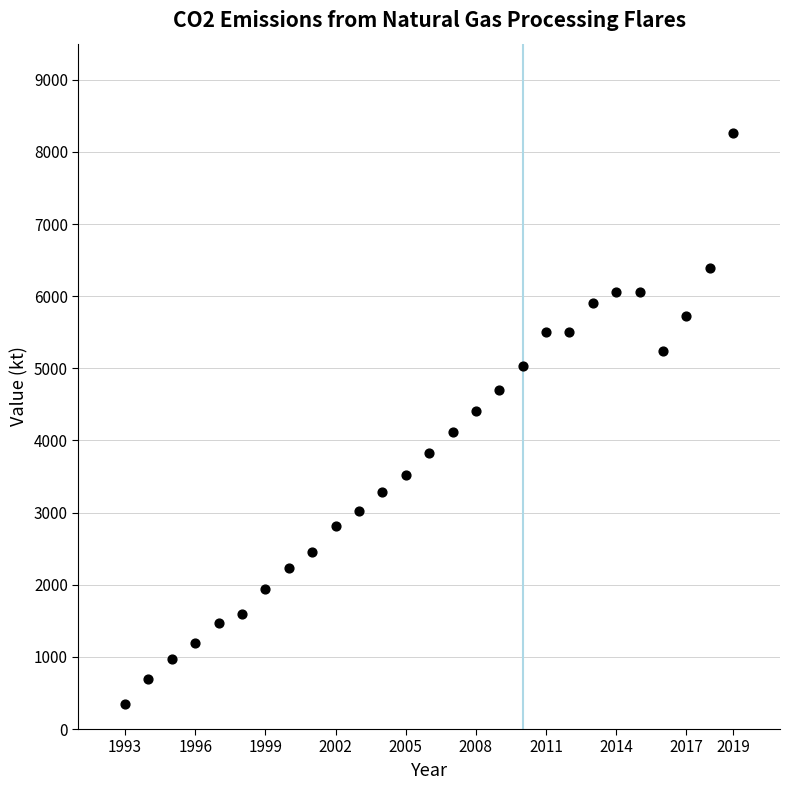

What is the range of X values (max minus min)?

26